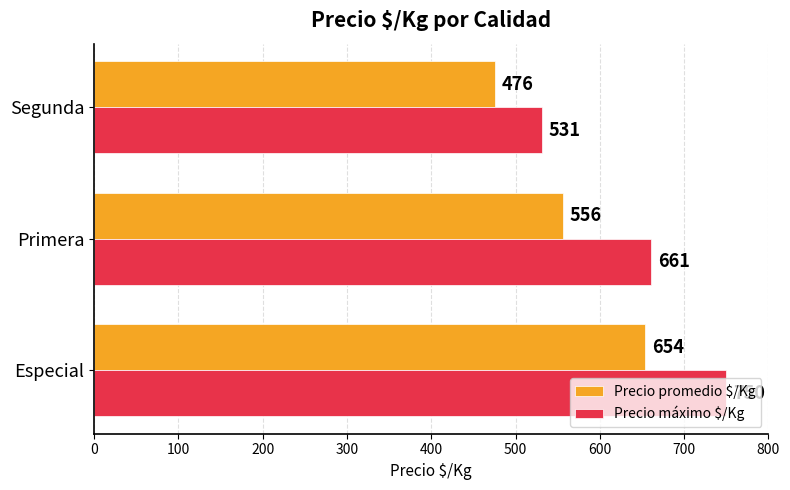

At how many categories does at least one series exceed 507?

3